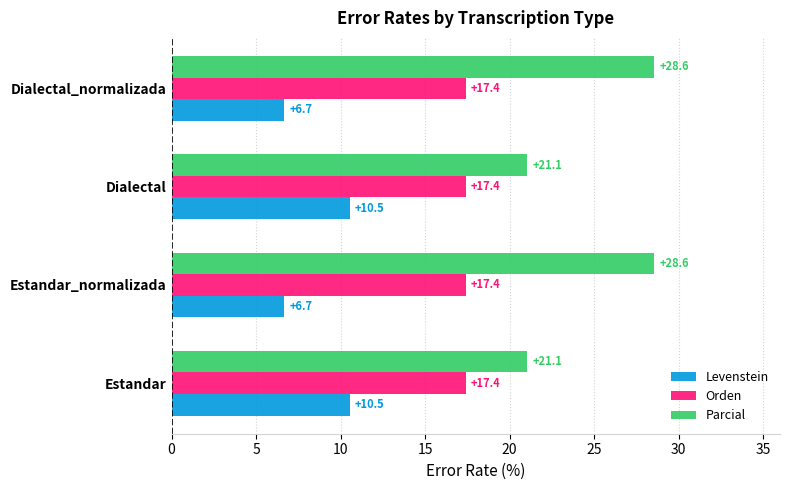

What is the difference between the highest and lowest values at Dialectal_normalizada?

21.9